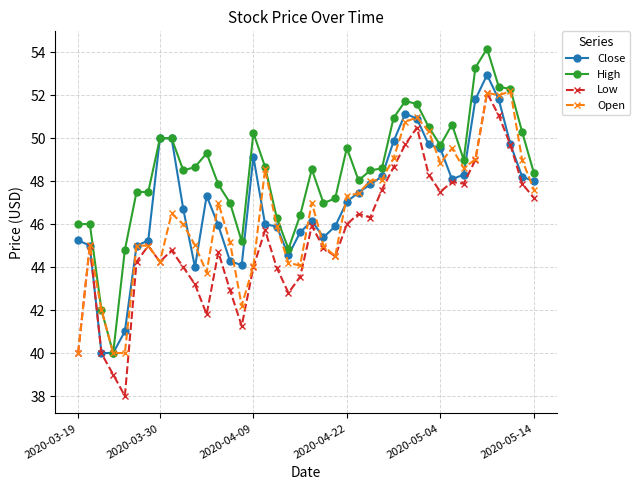

Which series has the largest total across all categories?

High